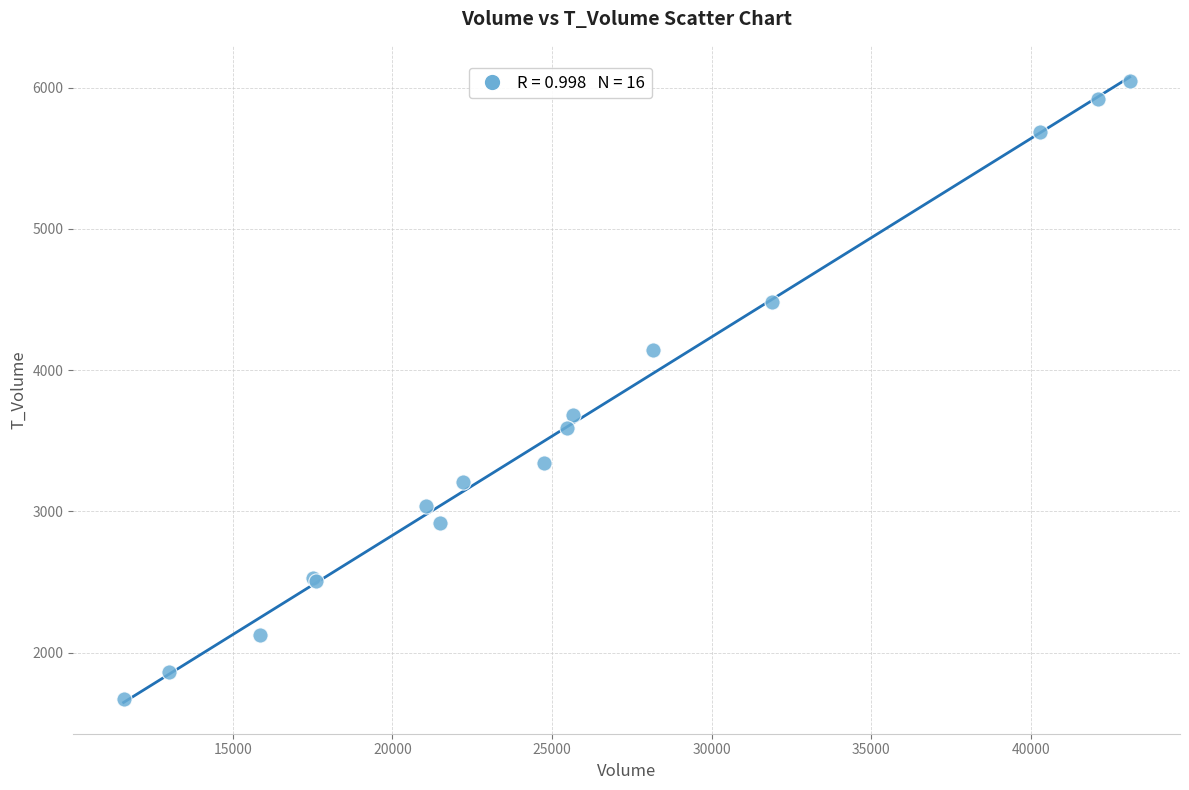

What Y value in the scatter plot is closest to 3860?

3686